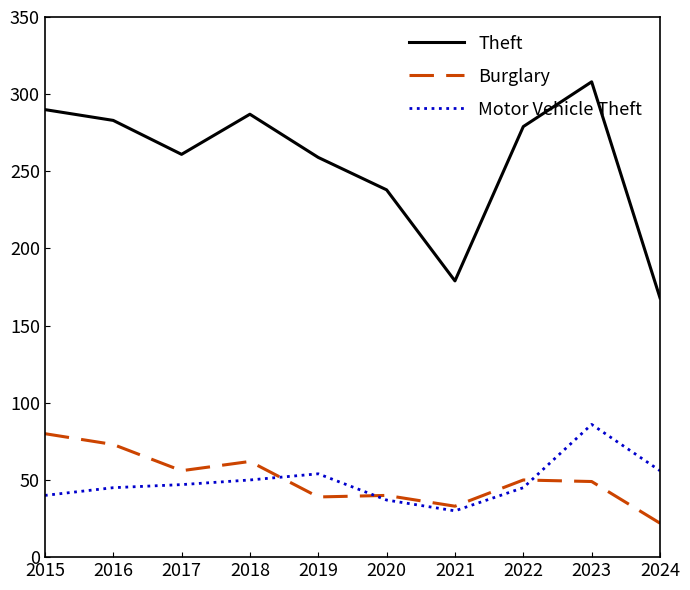

At 2019, list the series in order from smallest to largest.

Burglary, Motor Vehicle Theft, Theft